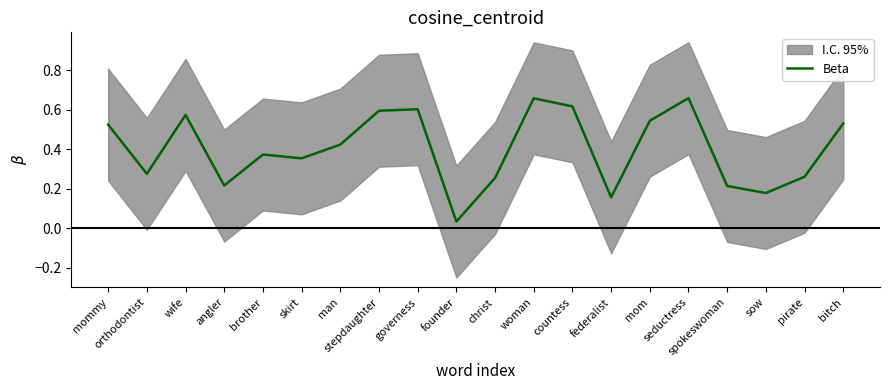

List the labels in order of value, smallest first.

founder, federalist, sow, spokeswoman, angler, christ, pirate, orthodontist, skirt, brother, man, mommy, bitch, mom, wife, stepdaughter, governess, countess, woman, seductress